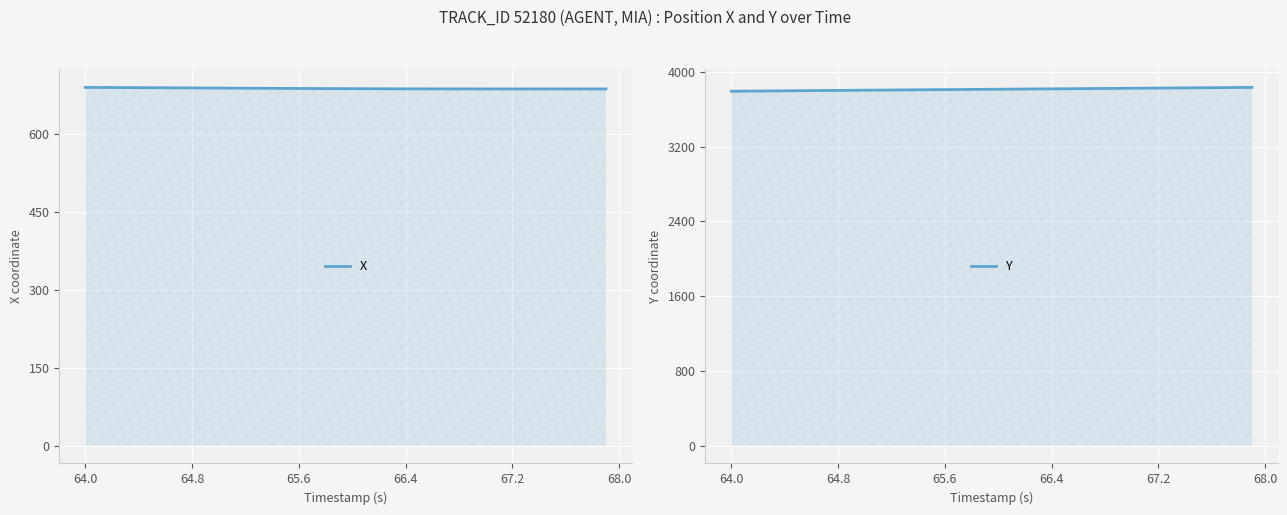

What is the highest value of the Y series?

3835.7